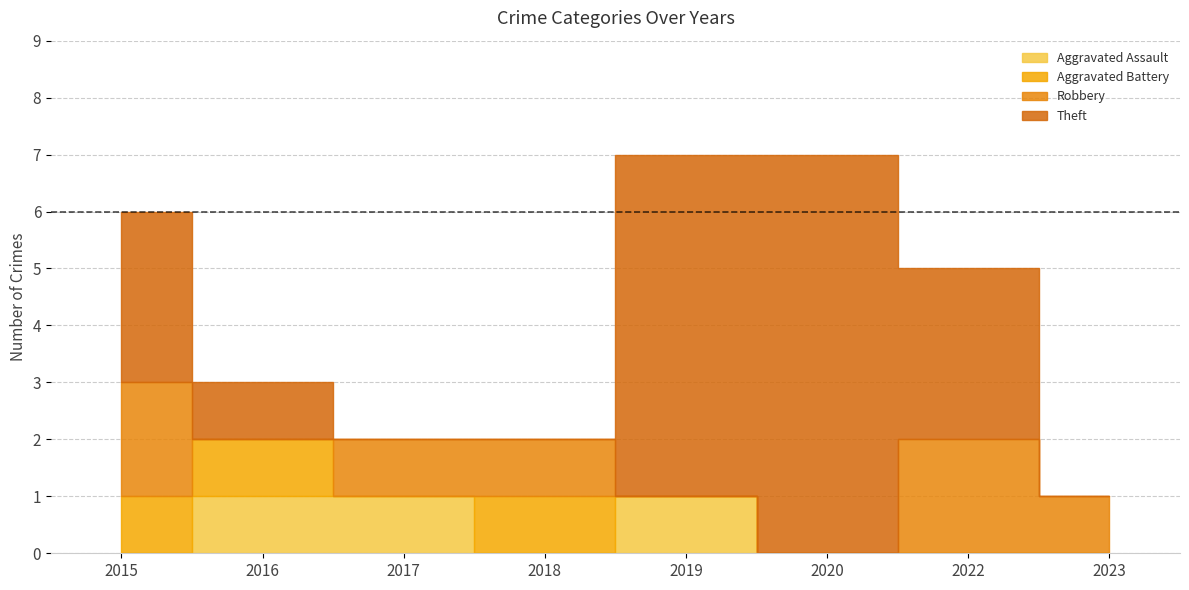

Reading left to right, extract all data points from this chart.

Aggravated Assault: 0	1	1	0	1	0	0	0
Aggravated Battery: 1	1	0	1	0	0	0	0
Robbery: 2	0	1	1	0	0	2	1
Theft: 3	1	0	0	6	7	3	0